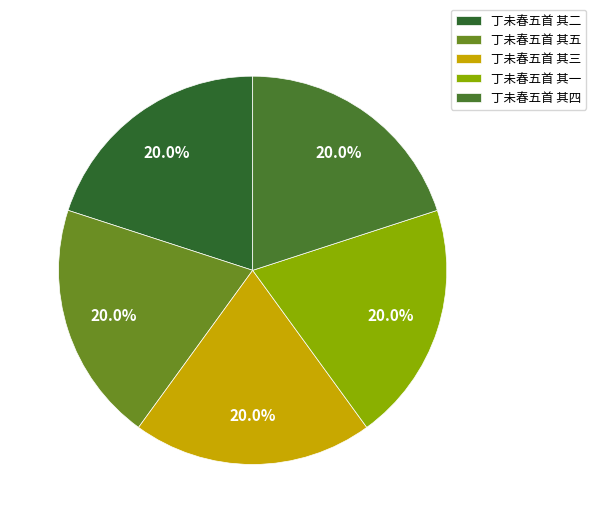

Is the sum of 丁未春五首 其一 and 丁未春五首 其二 greater than half?

No